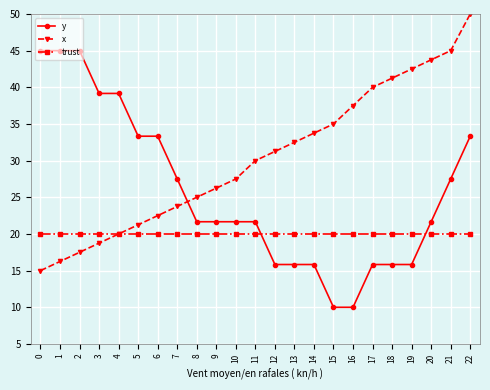

What is the difference between the highest and lowest values at 8?

5.0